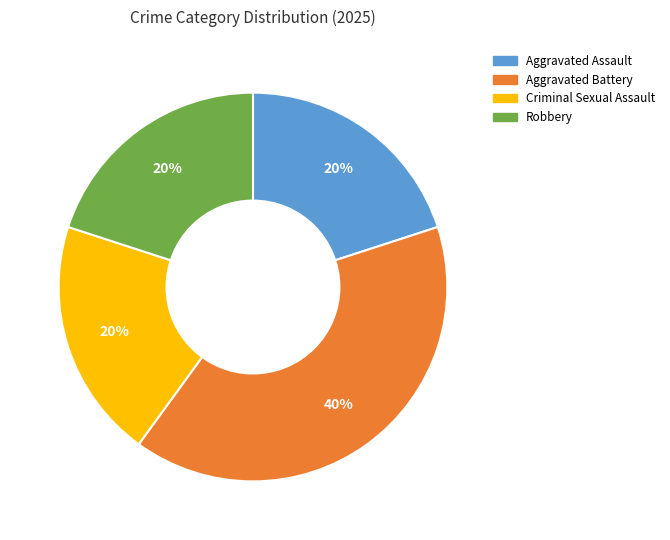

Does Aggravated Assault account for over 50% of the chart?

No